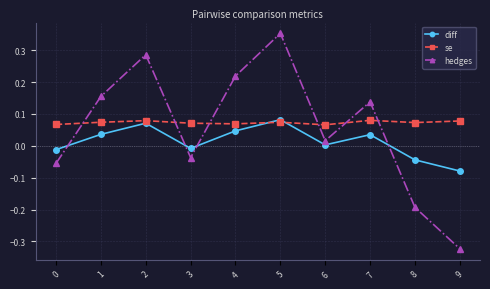

Count the number of categories in the chart.

10